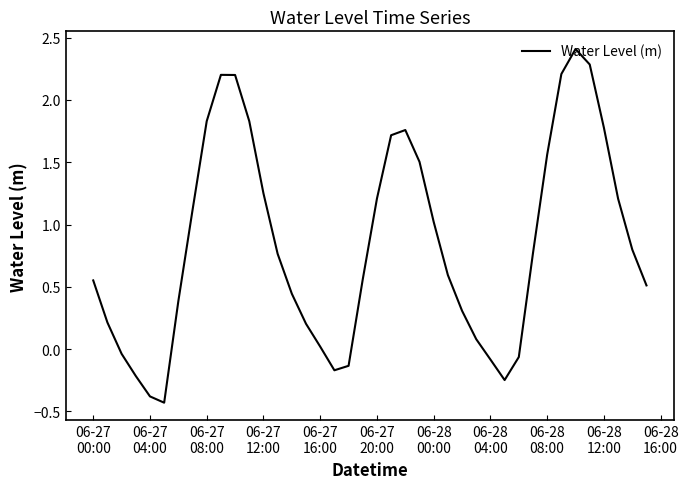

What is the difference between the maximum and minimum values?

2.8